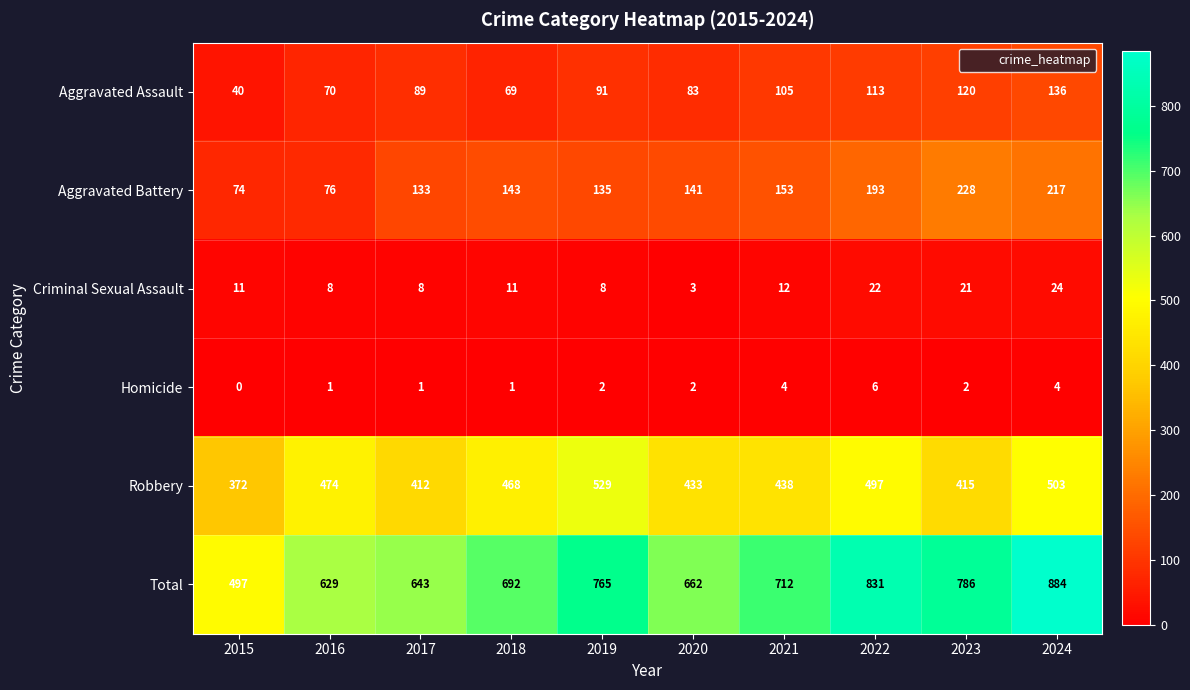

What is the difference between the maximum and minimum values in the Robbery series?

157